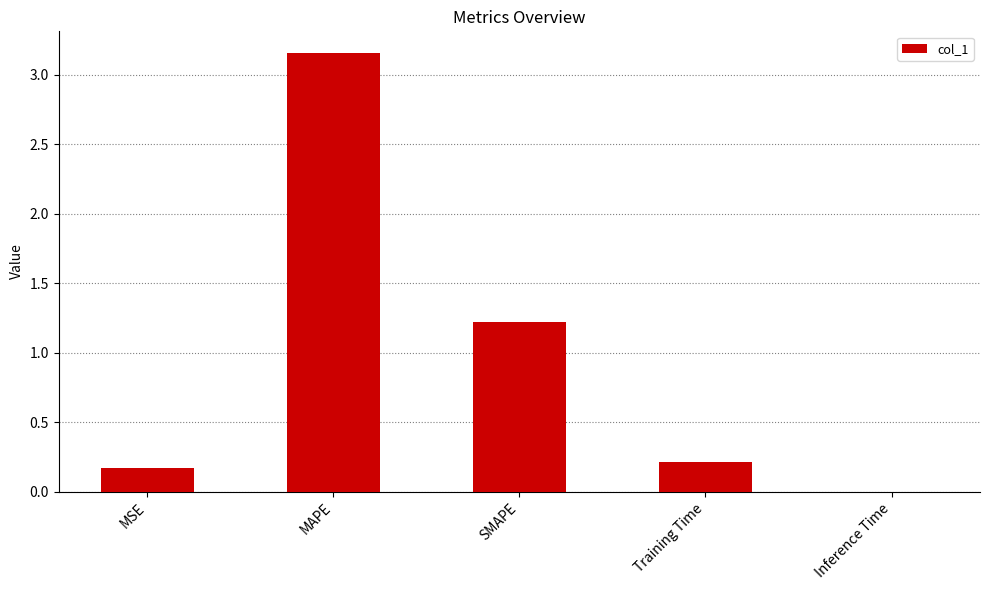

Is it true that the value at Inference Time is 0.0?

True